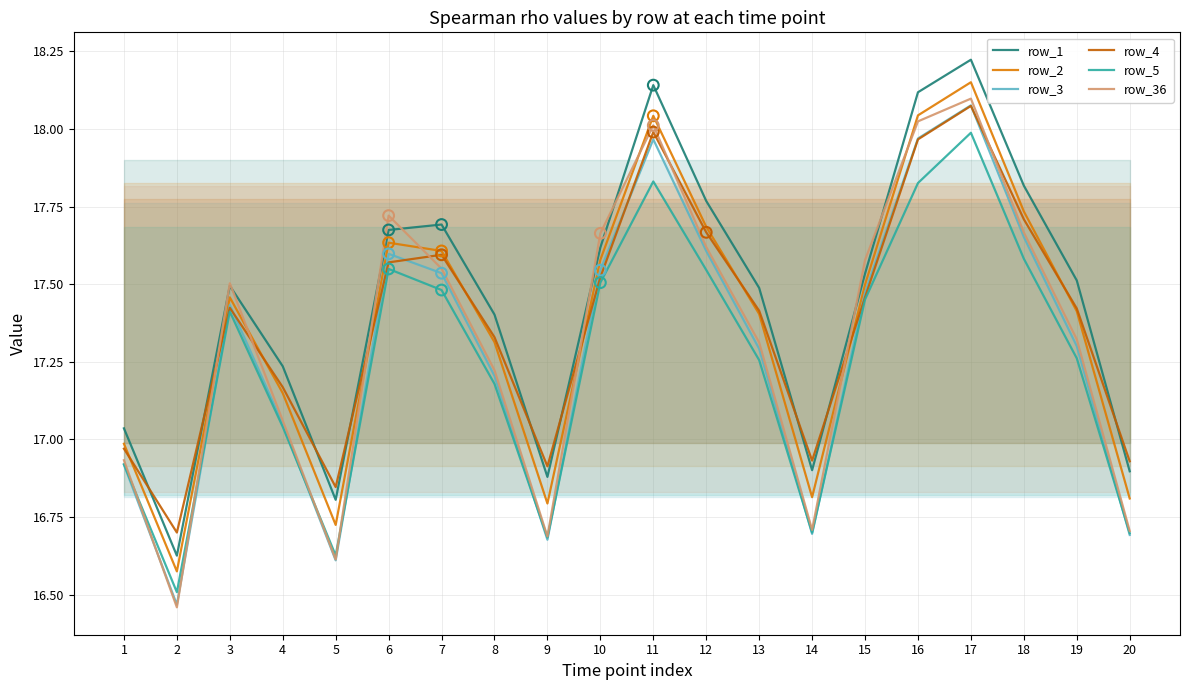

Which series has the largest total across all categories?

row_1